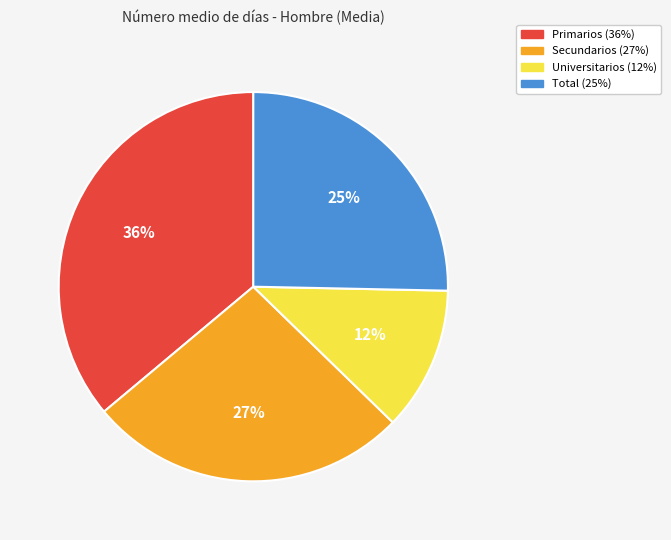

To the nearest percent, what is the difference between the largest and smallest slice percentages?

24%